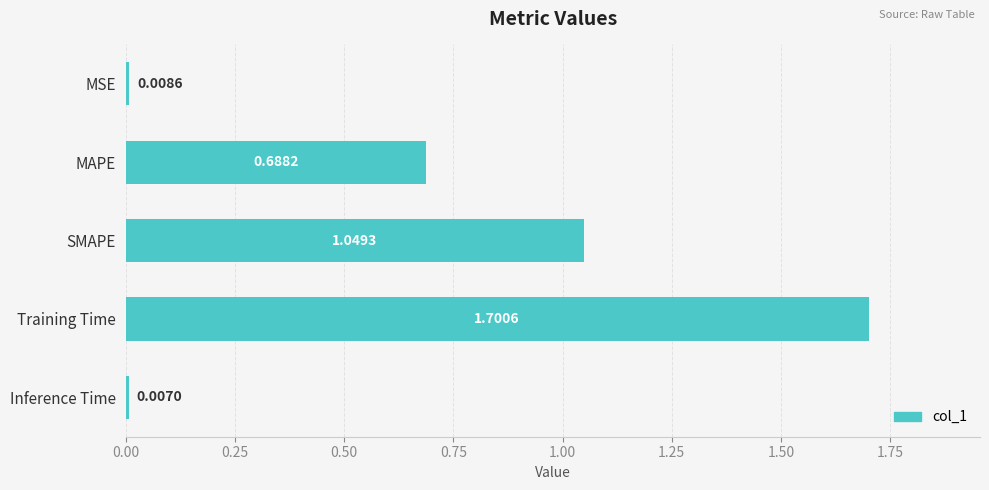

List the labels in order of value, largest first.

Training Time, SMAPE, MAPE, MSE, Inference Time